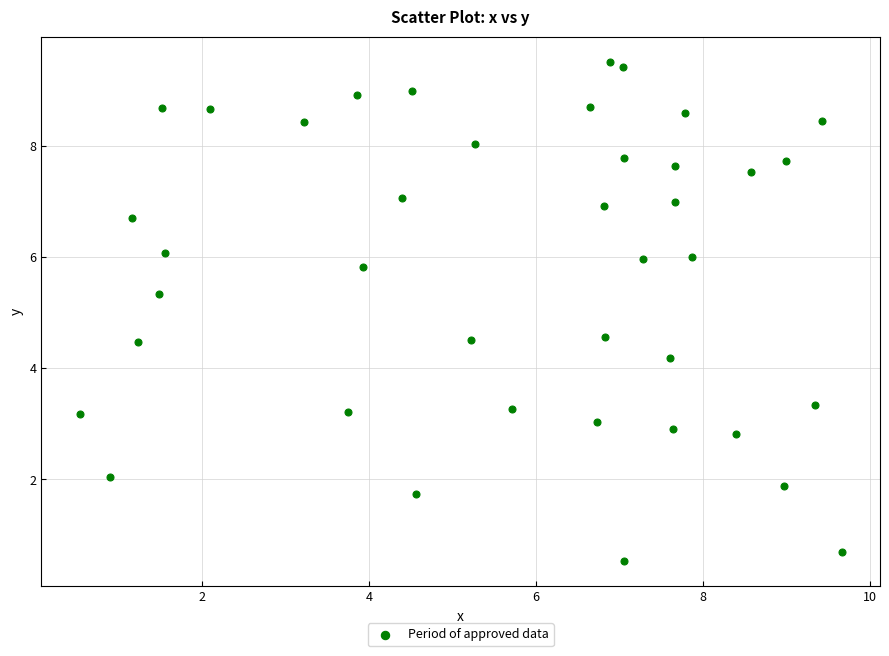

What Y value in the scatter plot is closest to 5?

5.3